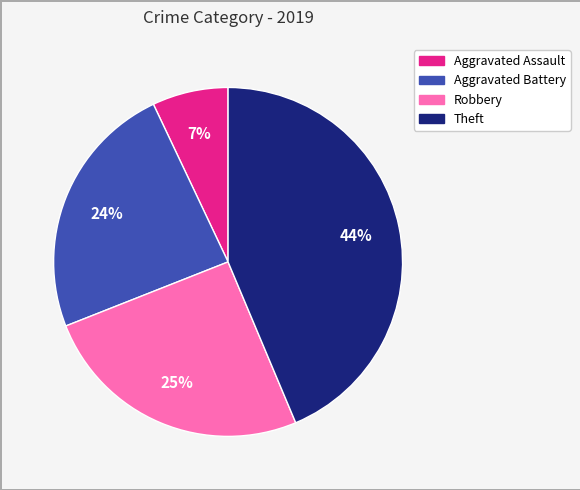

To the nearest percent, what is the average slice percentage?

25%